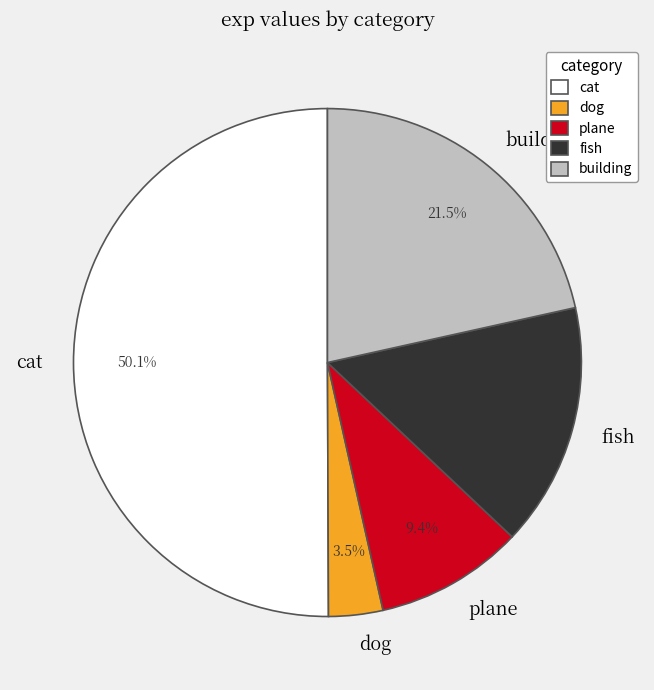

What percentage is NOT represented by fish?

84.5%